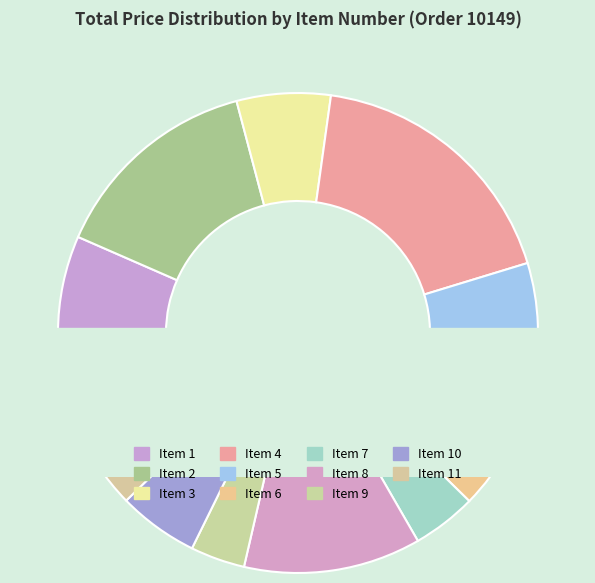

What is the ratio of the value at 9 to the value at 11?

0.3